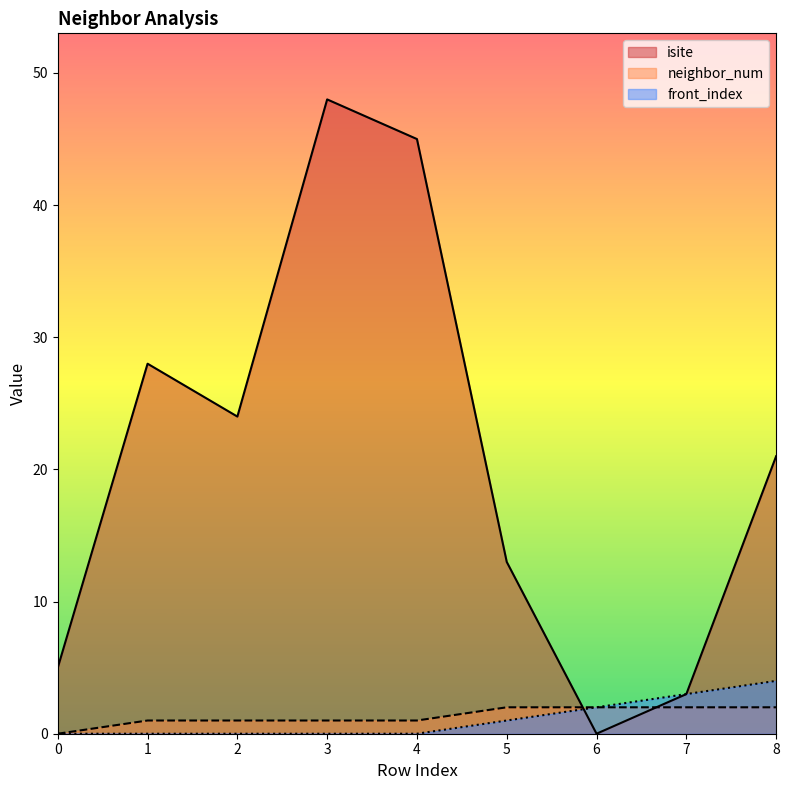

Count the number of data series in this chart.

3